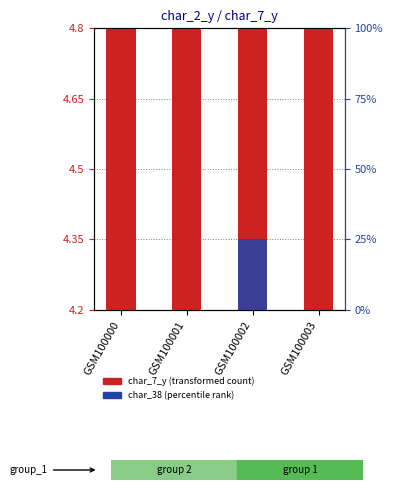

How many categories are shown in the chart?

4